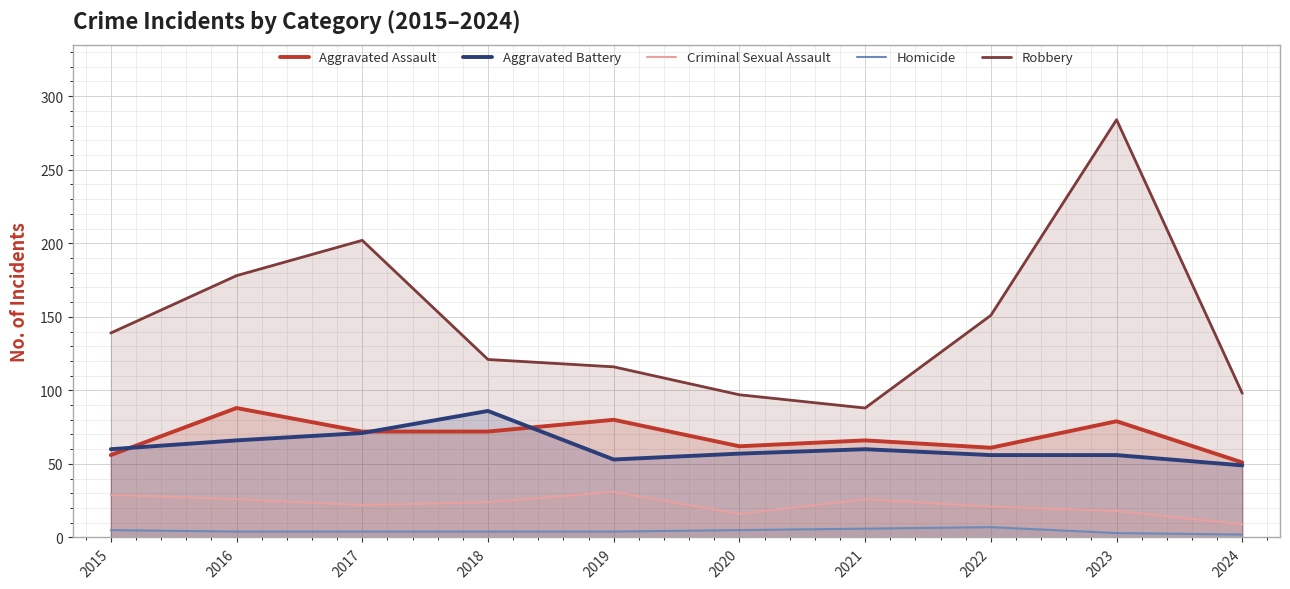

What is the average value of the Aggravated Assault series?

69